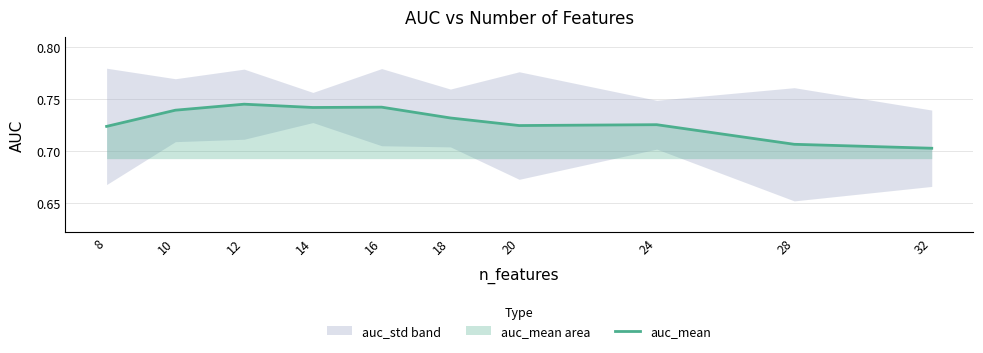

Reading left to right, transcribe all the data shown in this chart.

8=0.7	10=0.7	12=0.7	14=0.7	16=0.7	18=0.7	20=0.7	24=0.7	28=0.7	32=0.7